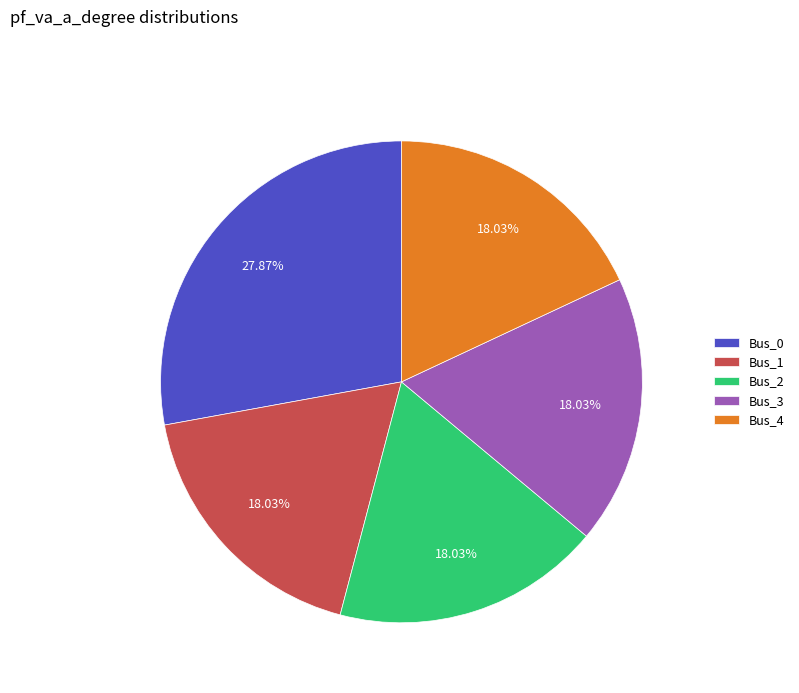

How many slices are in this pie chart?

5